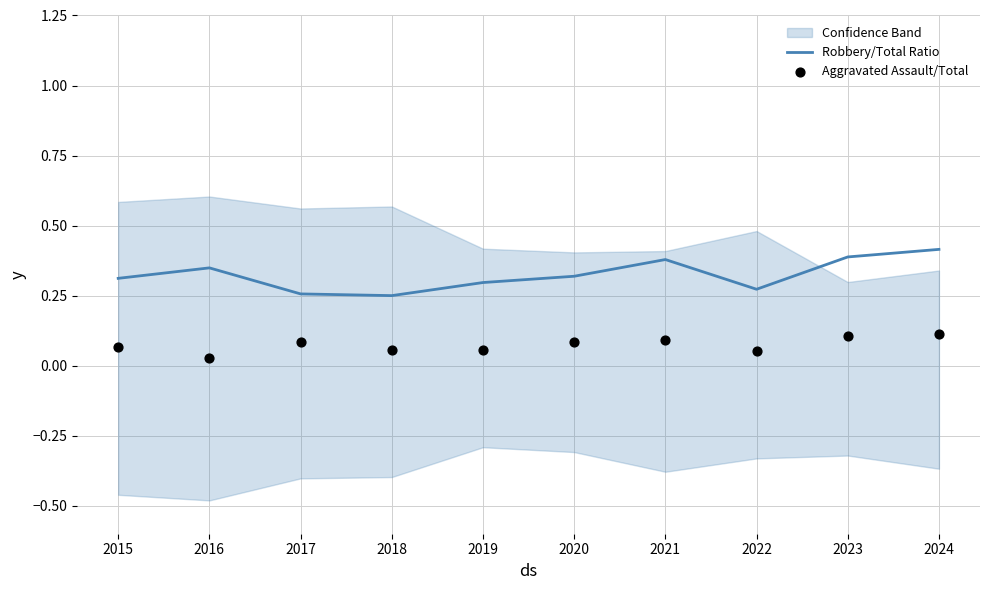

Which series contains the highest Y value?

Robbery/Total Ratio